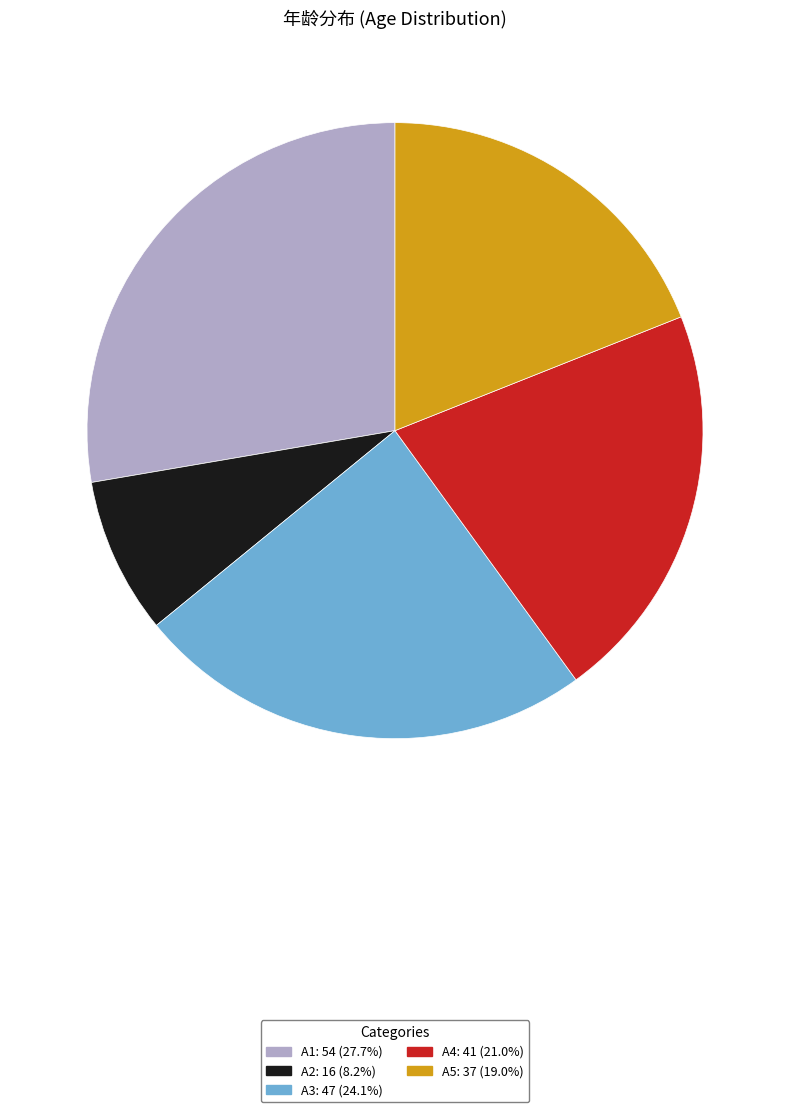

Is the sum of A3 and A5 greater than half?

No